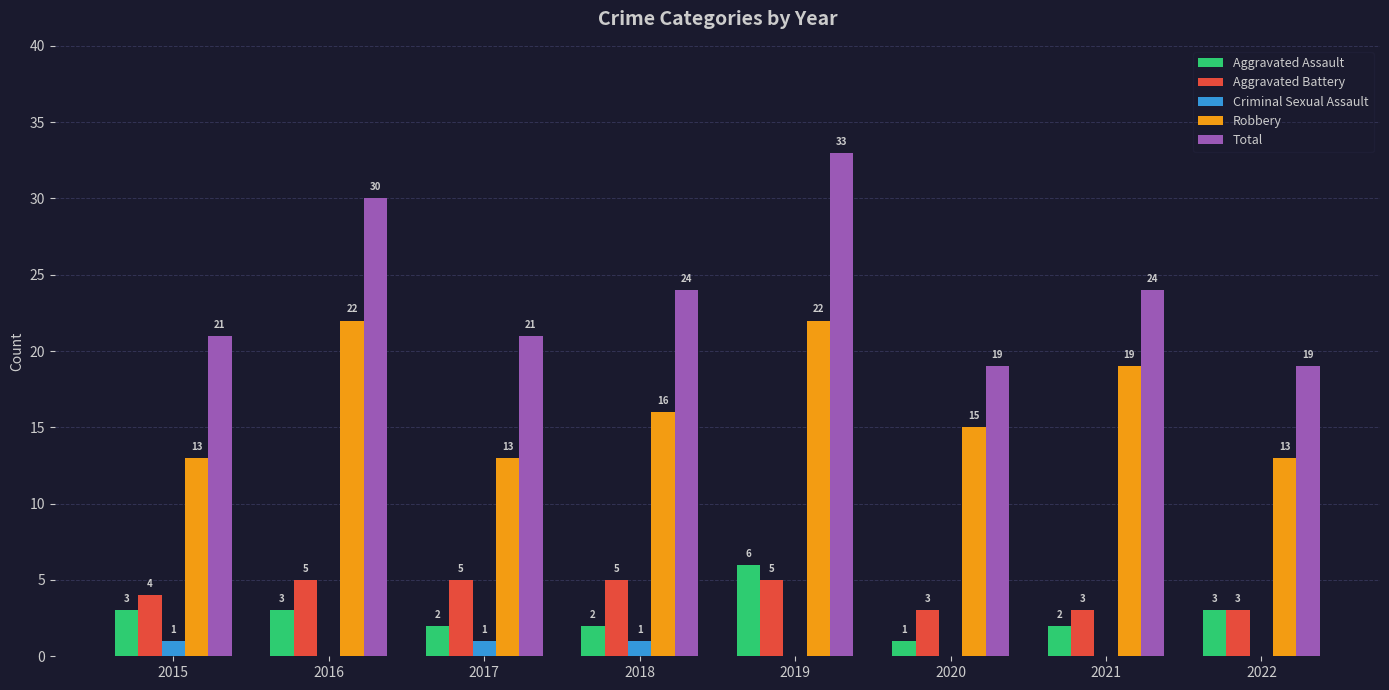

Which series has the largest range (max minus min)?

Total